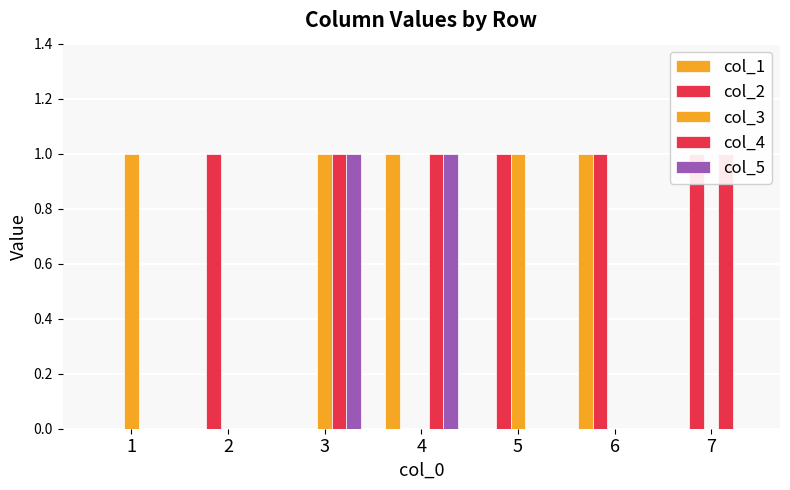

List the labels in order of col_1 value, largest first.

4, 6, 1, 2, 3, 5, 7